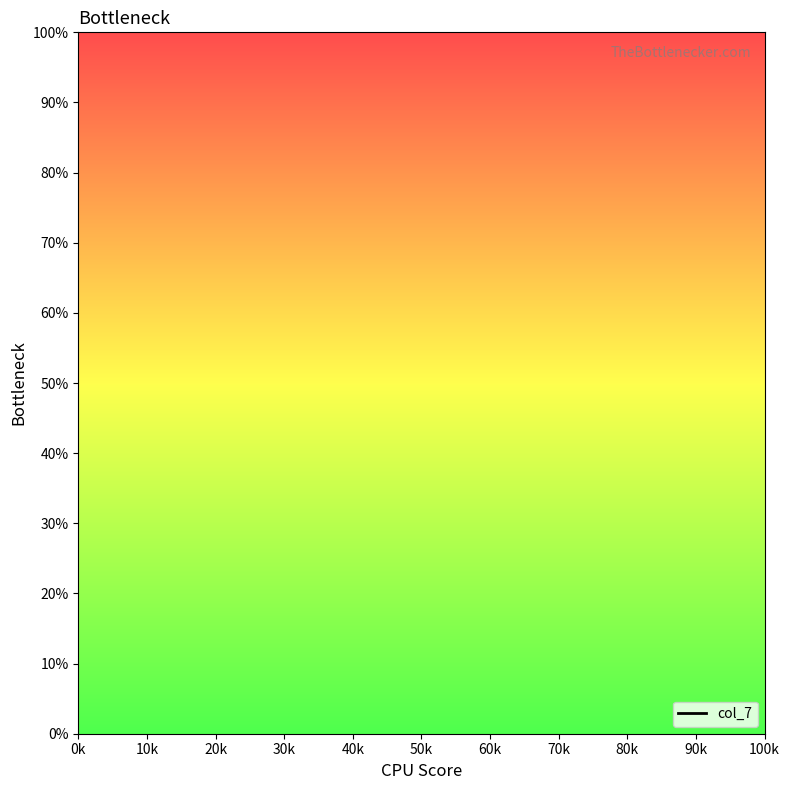

Approximately how many times larger is the value at 10k compared to 0k?

0.1